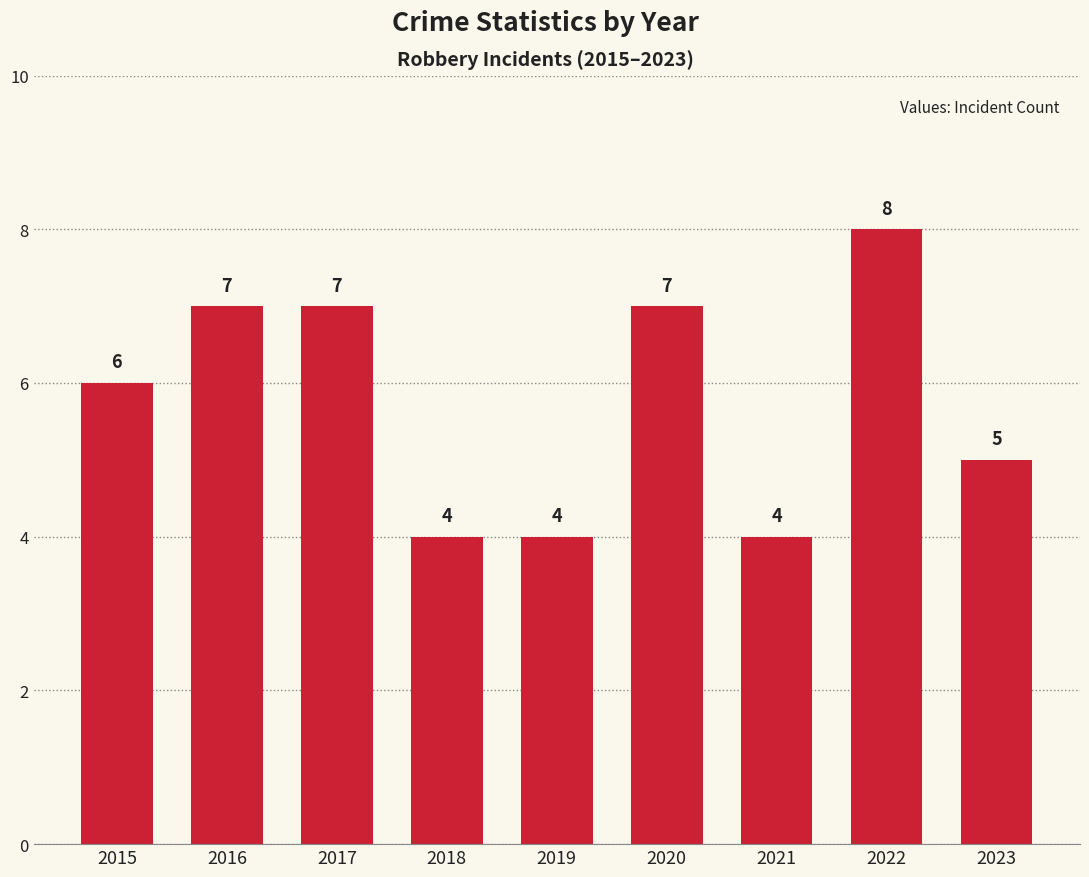

What is the change in value from 2015 to 2017?

+1